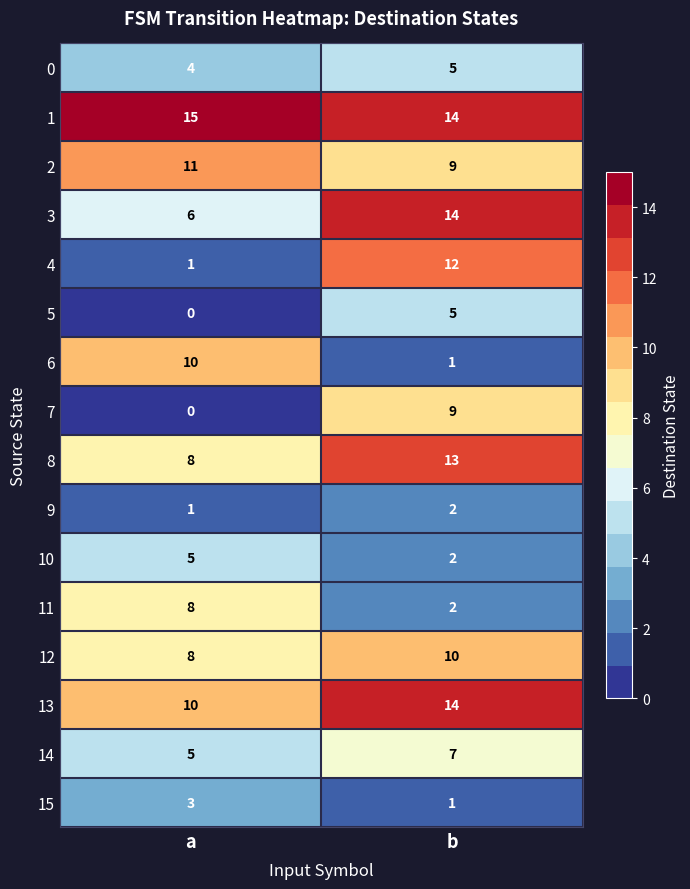

What is the maximum value shown in the chart?

15